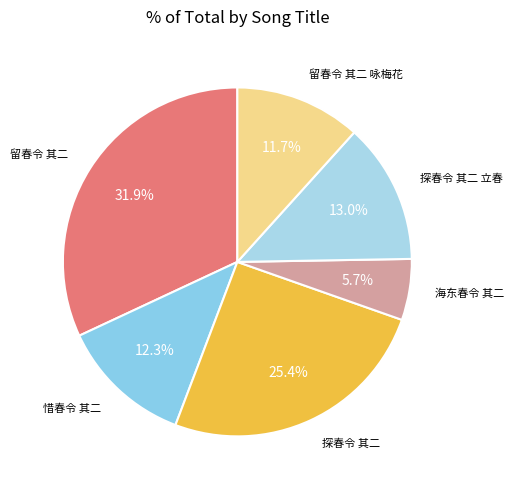

How many slices are in this pie chart?

6